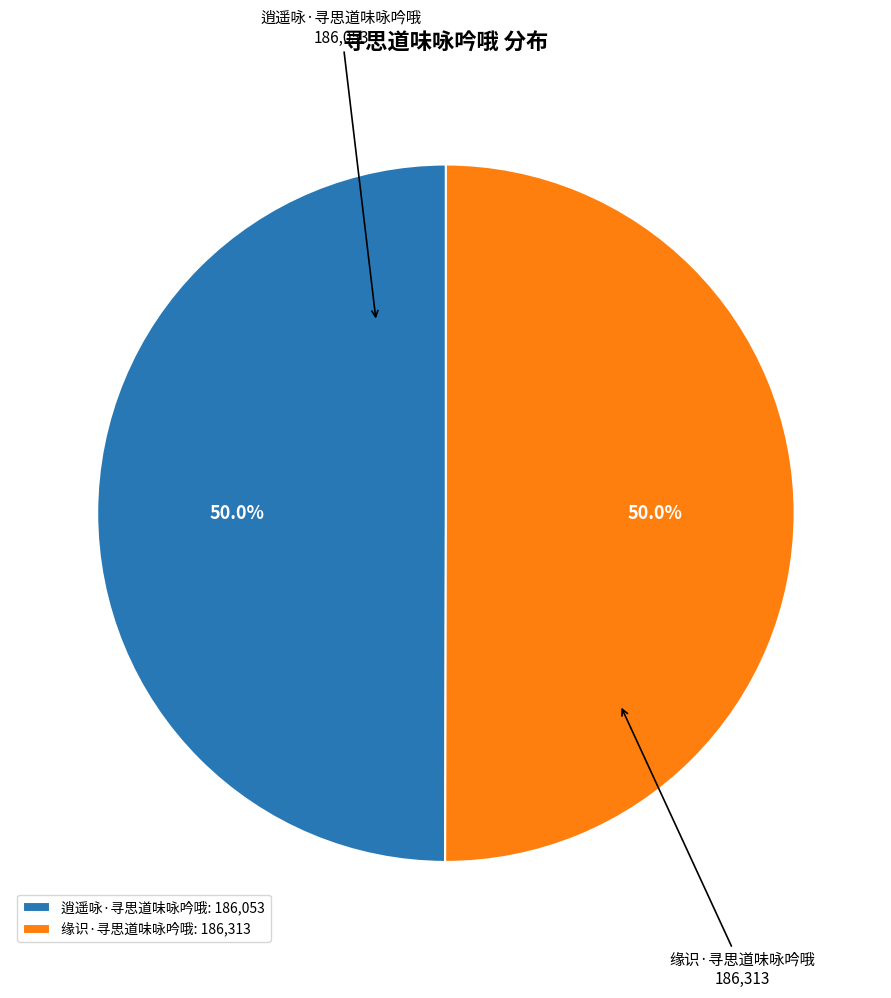

Combined, what portion of the pie is 逍遥咏·寻思道味咏吟哦 and 缘识·寻思道味咏吟哦?

100.0%